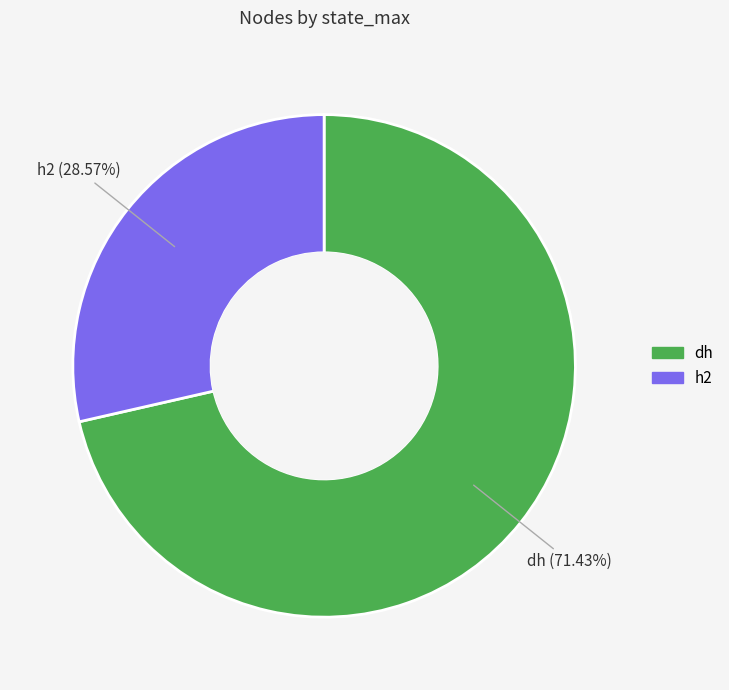

To the nearest percent, what is the combined percentage of h2 and dh?

100%